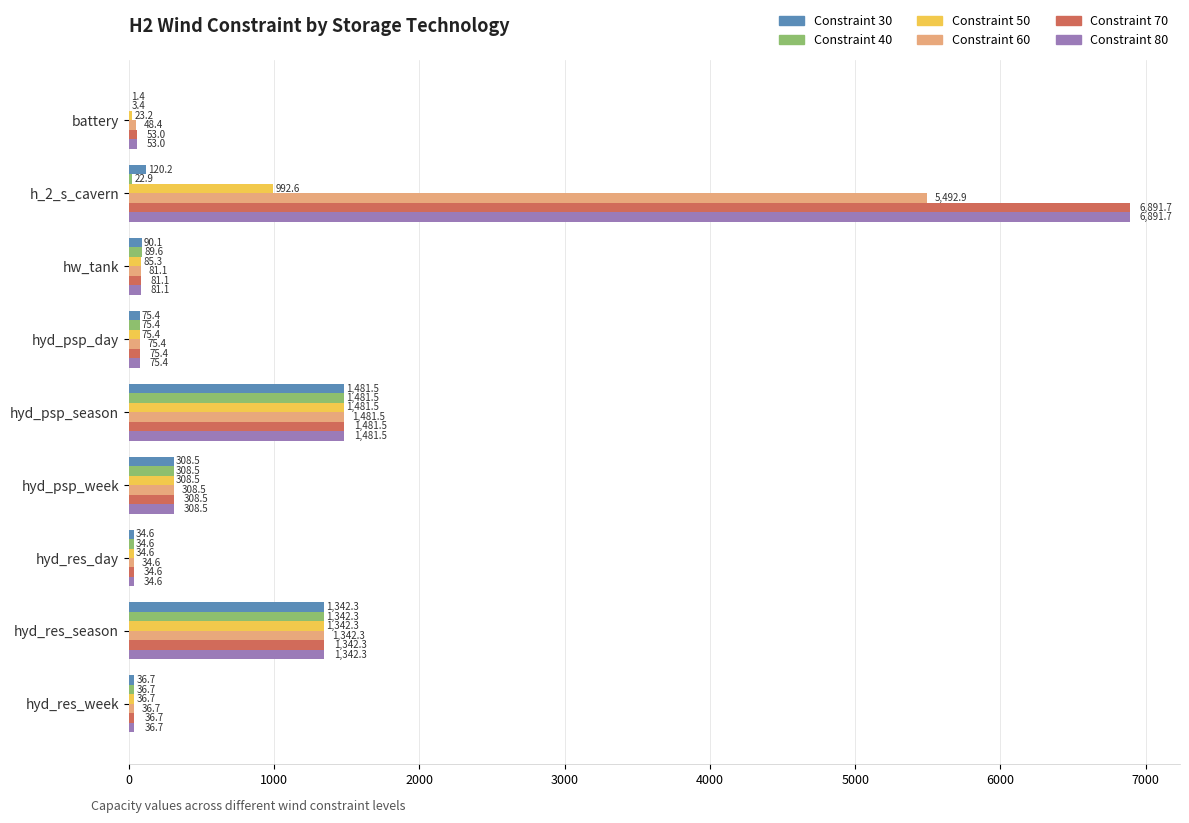

What is the total value across all series at hyd_res_week?

220.2